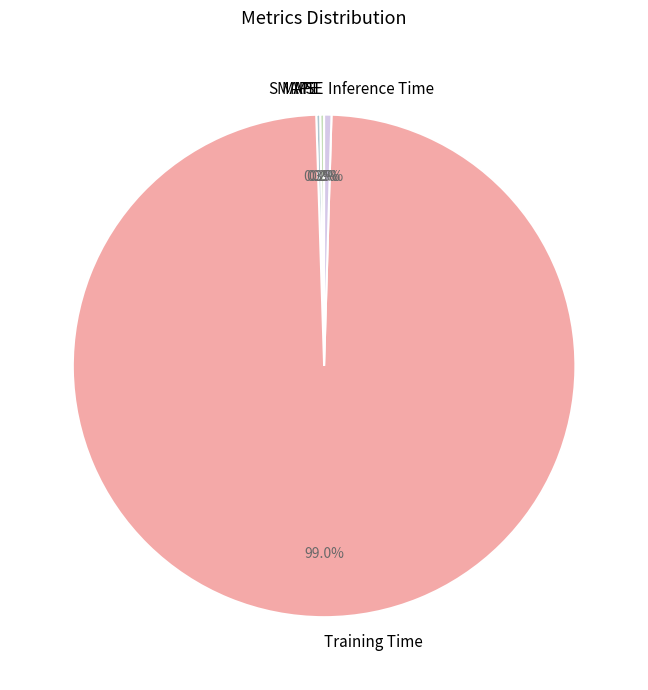

Is there a majority slice in this chart?

Yes